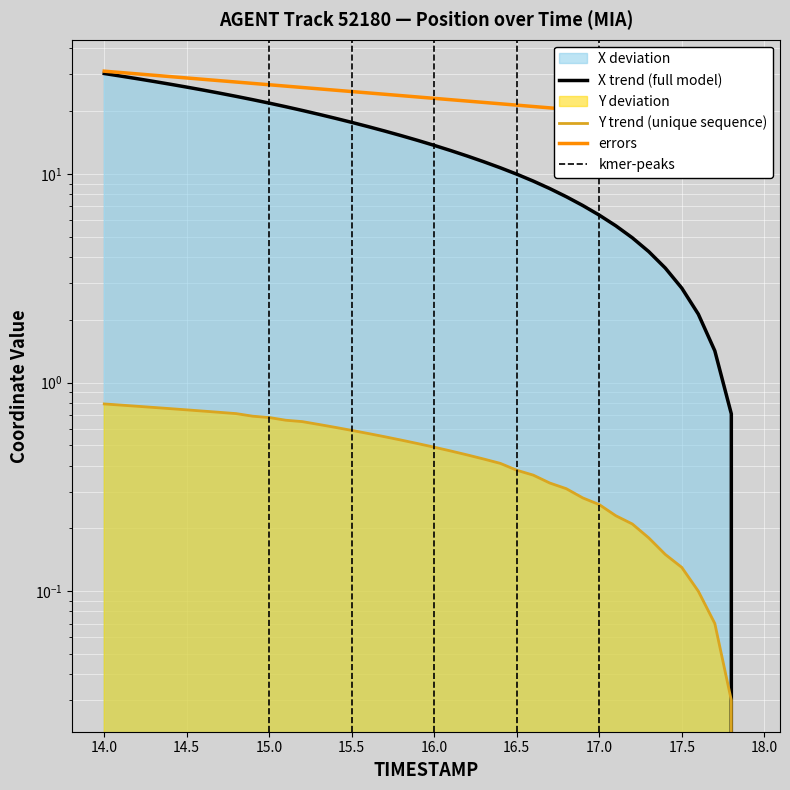

Is it true that Y equals 0.4 at 16.6?

True